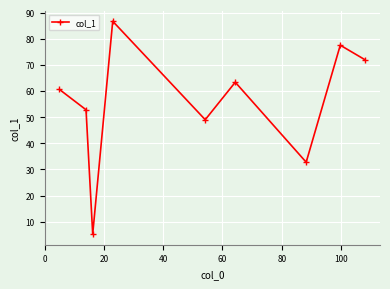

What is the difference between the maximum and minimum values?

81.4